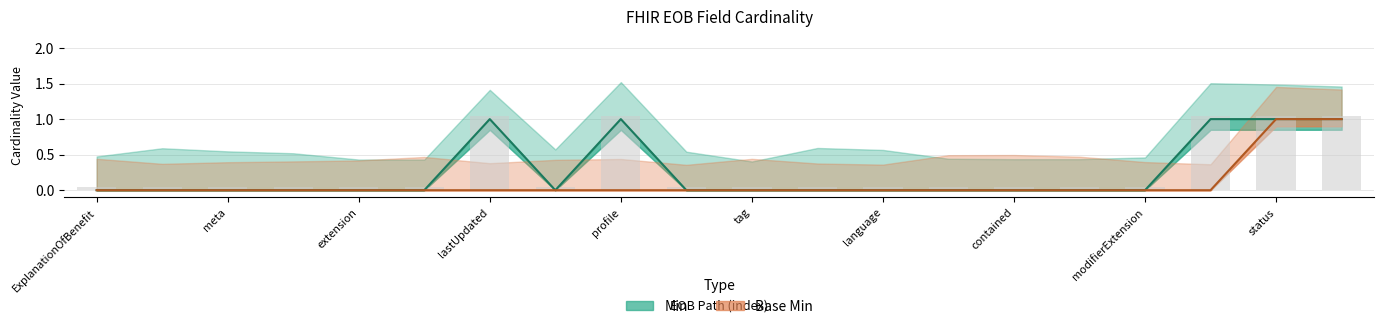

What is the label of the 13th bar from the left?

language